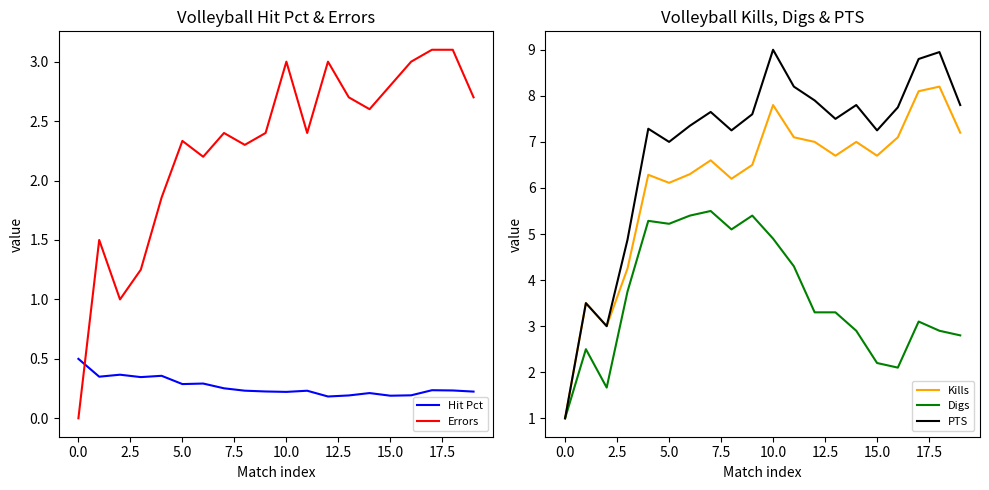

In PTS, how many points are higher than both neighbors (excluding endpoints)?

6